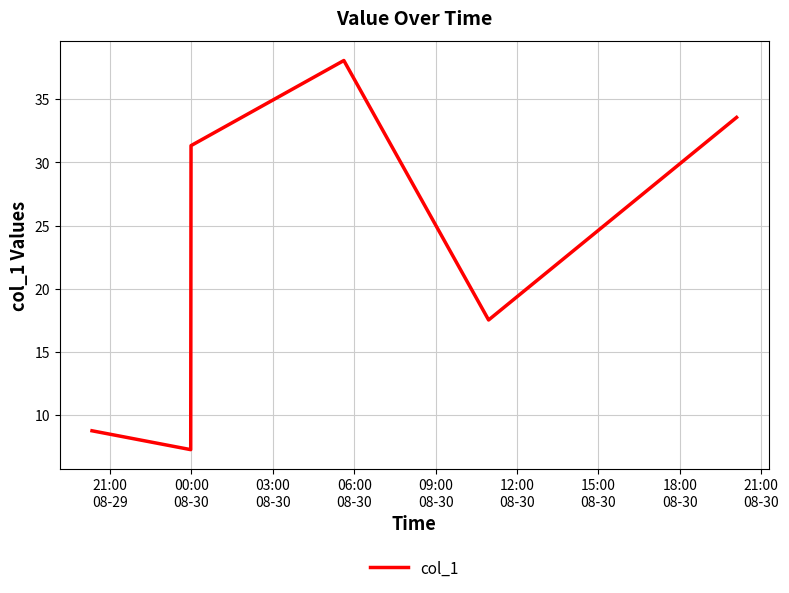

What is the maximum value shown in the chart?

38.1